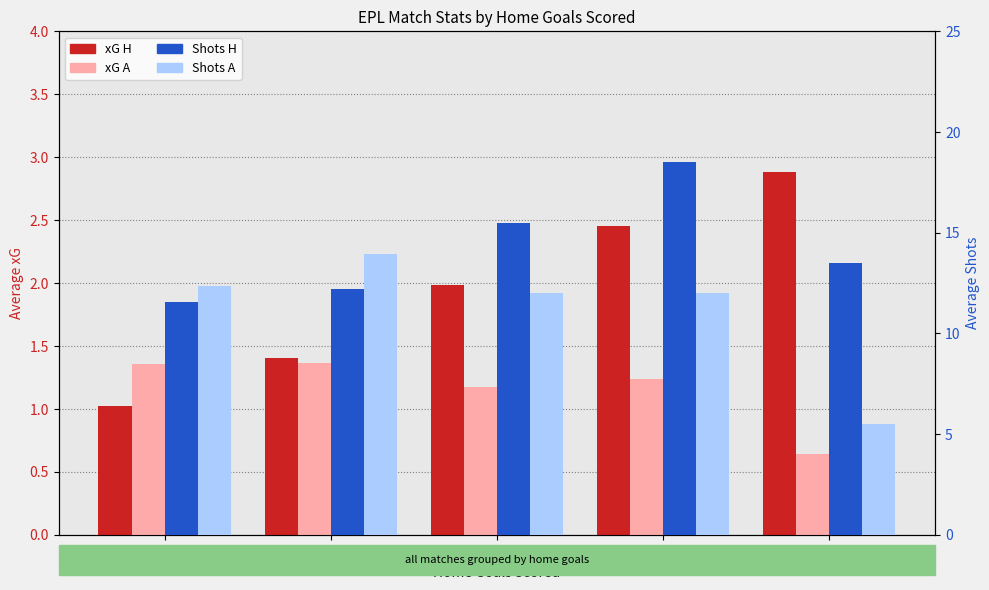

The Shots A series shows 5.5 at 4. True or false?

True